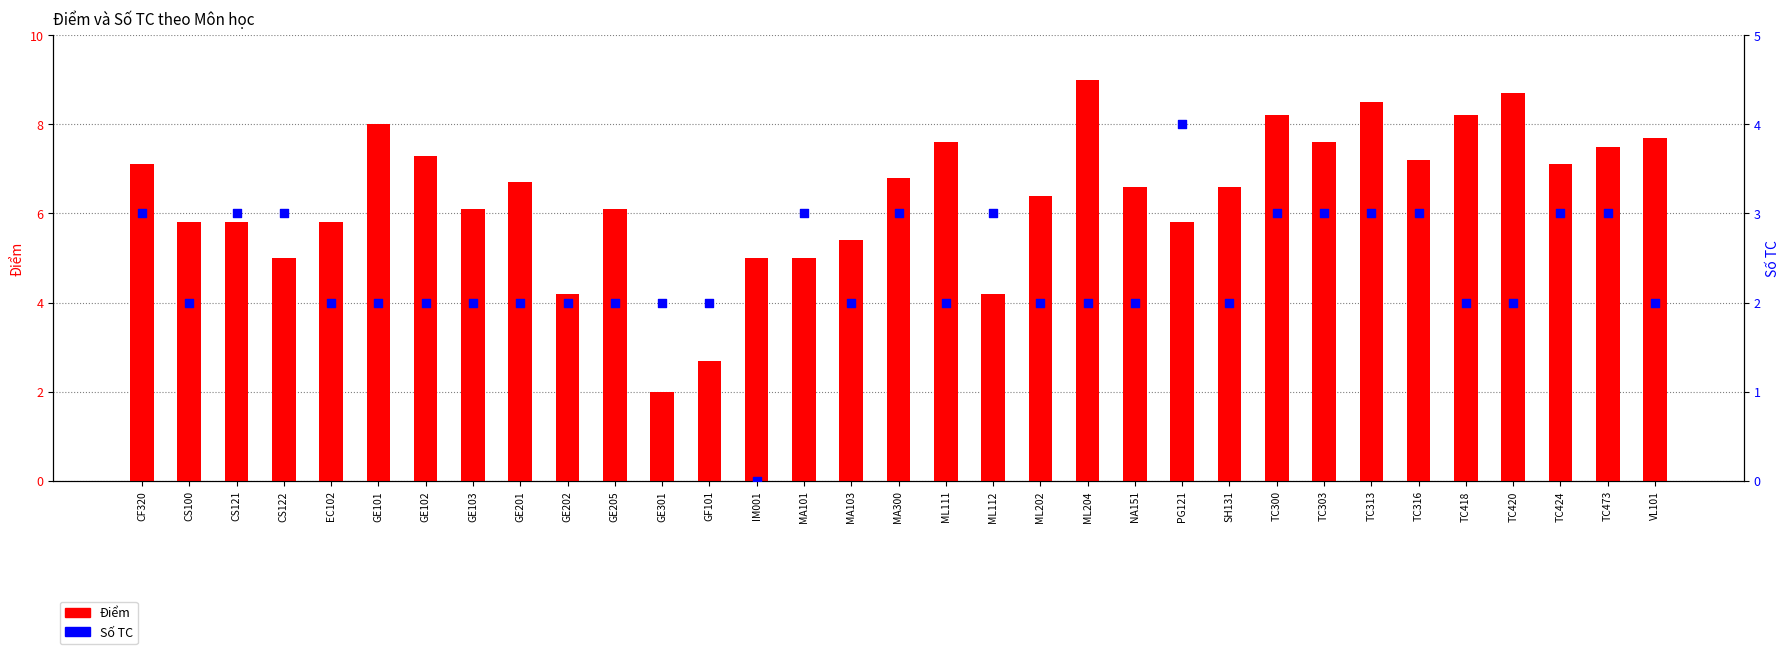

What is the total value across all series at CS122?

8.0